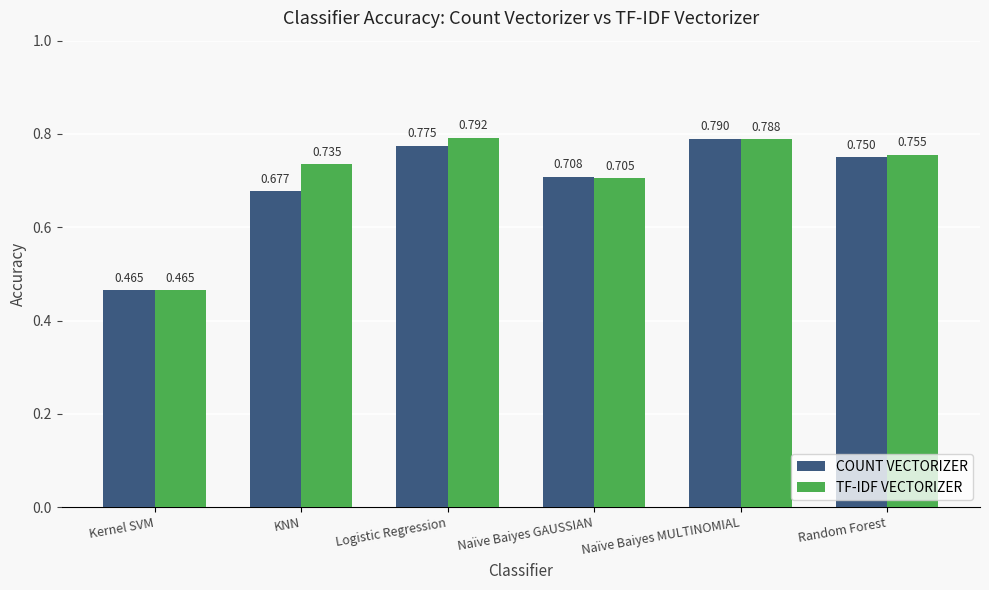

Rank the series at KNN from highest to lowest value.

TF-IDF VECTORIZER, COUNT VECTORIZER